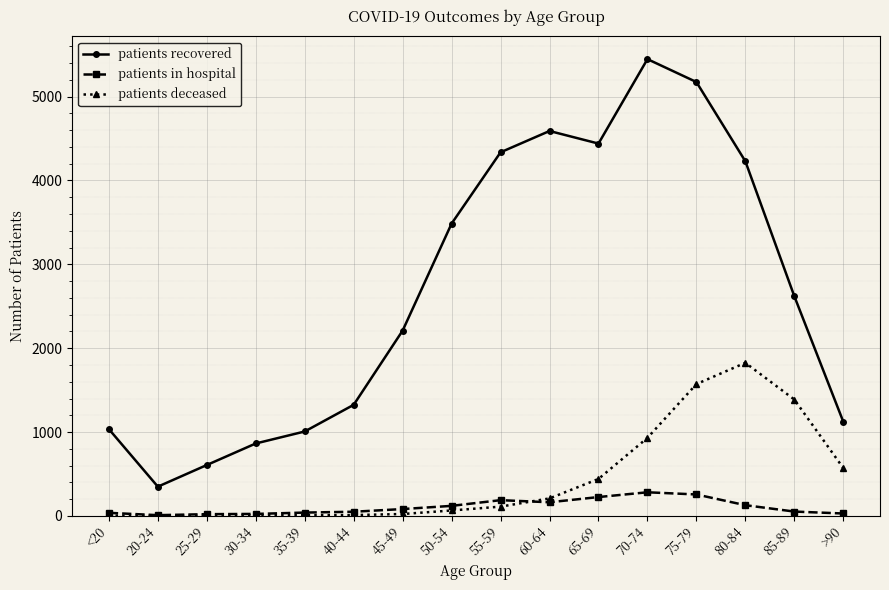

After their last crossing, which series has the higher values: patients deceased or patients in hospital?

patients deceased